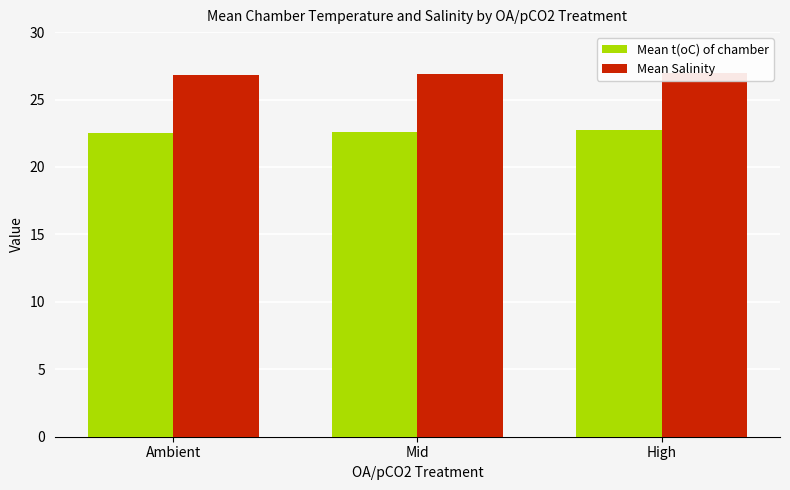

Which series has the largest range (max minus min)?

Mean t(oC) of chamber